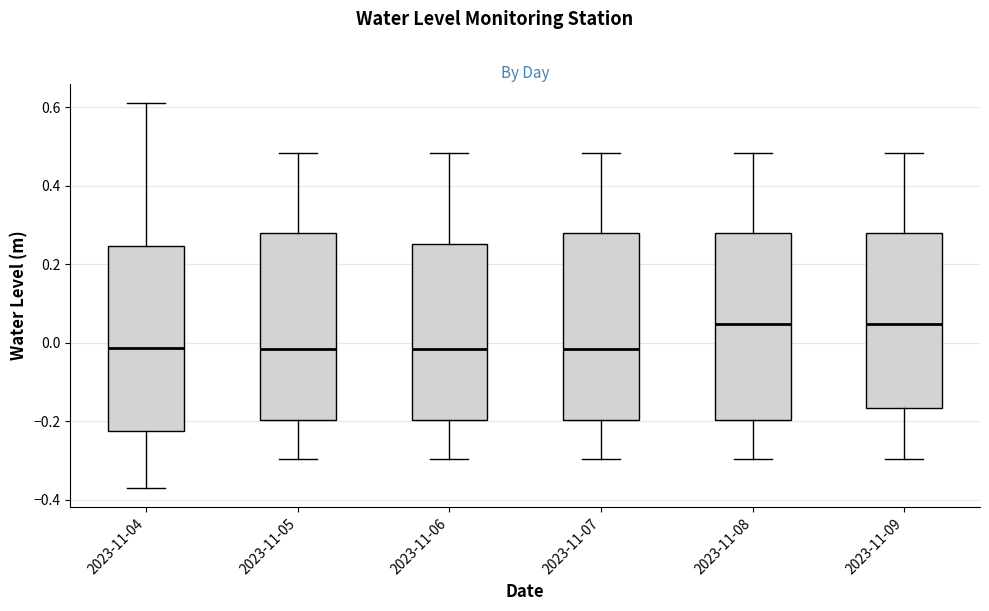

Reading left to right, read every box against the y-axis: the position of its median line, the range the box covers, and the ends of its whiskers. The values are not printed on the chart, so give them approximately, as read against the axis.

2023-11-04: median -0.02, box -0.22 to 0.24, whiskers -0.36 to 0.62
2023-11-05: median -0.02, box -0.20 to 0.28, whiskers -0.30 to 0.48
2023-11-06: median -0.02, box -0.20 to 0.26, whiskers -0.30 to 0.48
2023-11-07: median -0.02, box -0.20 to 0.28, whiskers -0.30 to 0.48
2023-11-08: median 0.04, box -0.20 to 0.28, whiskers -0.30 to 0.48
2023-11-09: median 0.04, box -0.16 to 0.28, whiskers -0.30 to 0.48